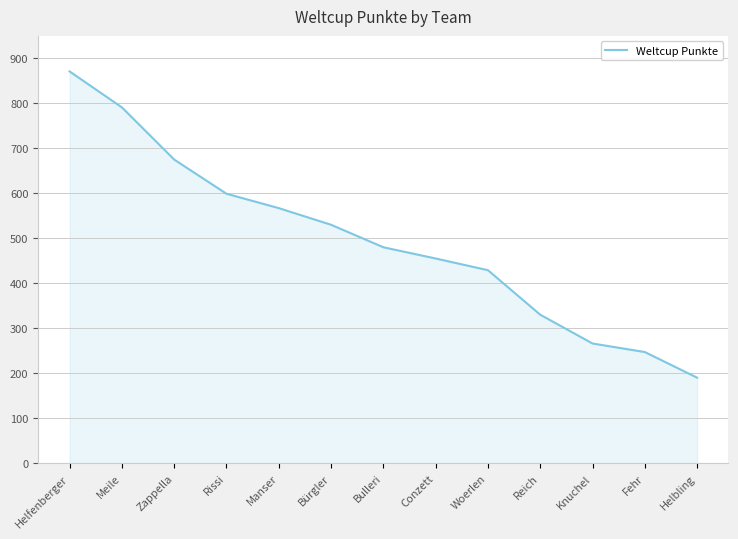

What is the approximate value at Conzett?

455